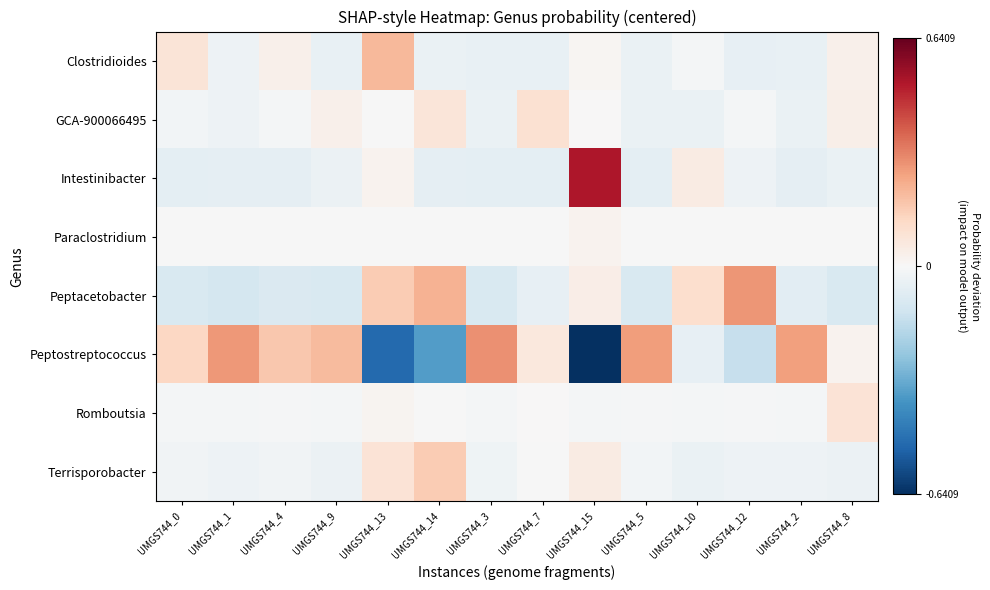

Reading left to right, what are all the values shown in this chart?

Clostridioides: UMGS744_0=0.1	UMGS744_1=-0.0	UMGS744_4=0.0	UMGS744_9=-0.0	UMGS744_13=0.2	UMGS744_14=-0.0	UMGS744_3=-0.0	UMGS744_7=-0.0	UMGS744_15=0.0	UMGS744_5=-0.0	UMGS744_10=-0.0	UMGS744_12=-0.1	UMGS744_2=-0.0	UMGS744_8=0.0
GCA-900066495: UMGS744_0=-0.0	UMGS744_1=-0.0	UMGS744_4=-0.0	UMGS744_9=0.0	UMGS744_13=-0.0	UMGS744_14=0.1	UMGS744_3=-0.0	UMGS744_7=0.1	UMGS744_15=0.0	UMGS744_5=-0.0	UMGS744_10=-0.0	UMGS744_12=-0.0	UMGS744_2=-0.0	UMGS744_8=0.0
Intestinibacter: UMGS744_0=-0.1	UMGS744_1=-0.1	UMGS744_4=-0.1	UMGS744_9=-0.0	UMGS744_13=0.0	UMGS744_14=-0.1	UMGS744_3=-0.1	UMGS744_7=-0.1	UMGS744_15=0.5	UMGS744_5=-0.1	UMGS744_10=0.1	UMGS744_12=-0.0	UMGS744_2=-0.1	UMGS744_8=-0.0
Paraclostridium: UMGS744_0=-0.0	UMGS744_1=-0.0	UMGS744_4=-0.0	UMGS744_9=-0.0	UMGS744_13=-0.0	UMGS744_14=-0.0	UMGS744_3=-0.0	UMGS744_7=-0.0	UMGS744_15=0.0	UMGS744_5=-0.0	UMGS744_10=-0.0	UMGS744_12=-0.0	UMGS744_2=-0.0	UMGS744_8=-0.0
Peptacetobacter: UMGS744_0=-0.1	UMGS744_1=-0.1	UMGS744_4=-0.1	UMGS744_9=-0.1	UMGS744_13=0.2	UMGS744_14=0.2	UMGS744_3=-0.1	UMGS744_7=-0.1	UMGS744_15=0.0	UMGS744_5=-0.1	UMGS744_10=0.1	UMGS744_12=0.3	UMGS744_2=-0.1	UMGS744_8=-0.1
Peptostreptococcus: UMGS744_0=0.1	UMGS744_1=0.3	UMGS744_4=0.2	UMGS744_9=0.2	UMGS744_13=-0.5	UMGS744_14=-0.4	UMGS744_3=0.3	UMGS744_7=0.1	UMGS744_15=-0.6	UMGS744_5=0.3	UMGS744_10=-0.1	UMGS744_12=-0.1	UMGS744_2=0.3	UMGS744_8=0.0
Romboutsia: UMGS744_0=-0.0	UMGS744_1=-0.0	UMGS744_4=-0.0	UMGS744_9=-0.0	UMGS744_13=0.0	UMGS744_14=-0.0	UMGS744_3=-0.0	UMGS744_7=0.0	UMGS744_15=-0.0	UMGS744_5=-0.0	UMGS744_10=-0.0	UMGS744_12=-0.0	UMGS744_2=-0.0	UMGS744_8=0.1
Terrisporobacter: UMGS744_0=-0.0	UMGS744_1=-0.0	UMGS744_4=-0.0	UMGS744_9=-0.0	UMGS744_13=0.1	UMGS744_14=0.2	UMGS744_3=-0.0	UMGS744_7=-0.0	UMGS744_15=0.1	UMGS744_5=-0.0	UMGS744_10=-0.0	UMGS744_12=-0.0	UMGS744_2=-0.0	UMGS744_8=-0.0